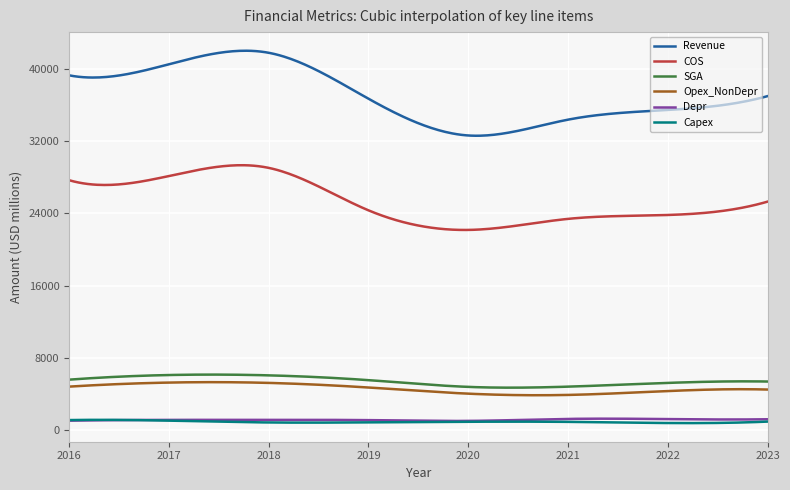

True or false: Capex and Revenue intersect in this chart.

False